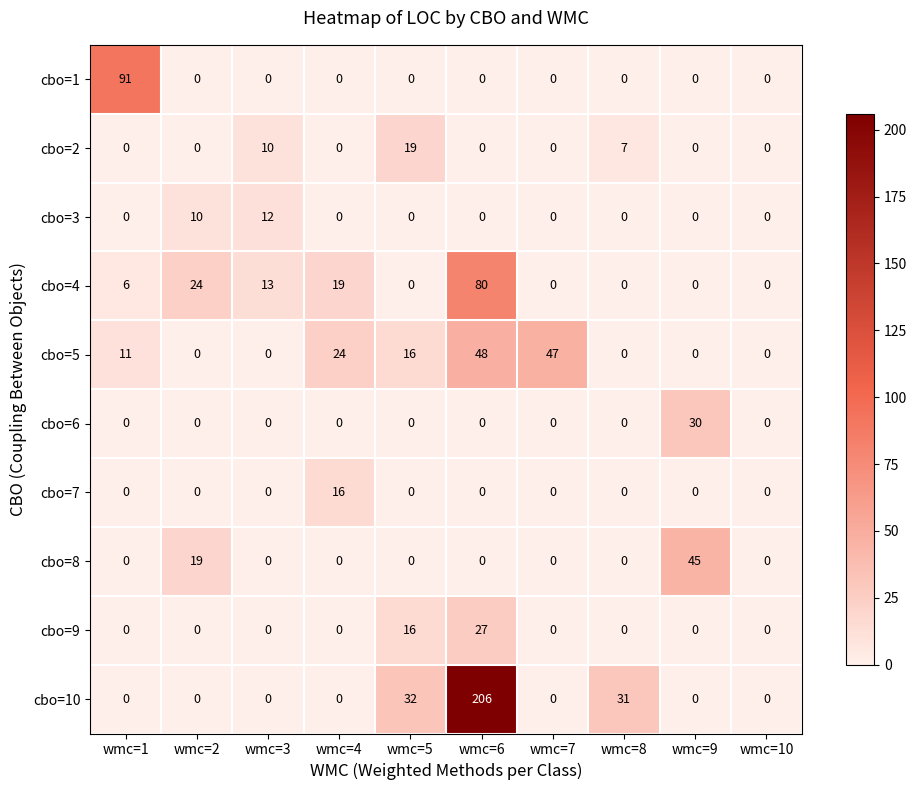

At which category is the sum across all series the highest?

wmc=6